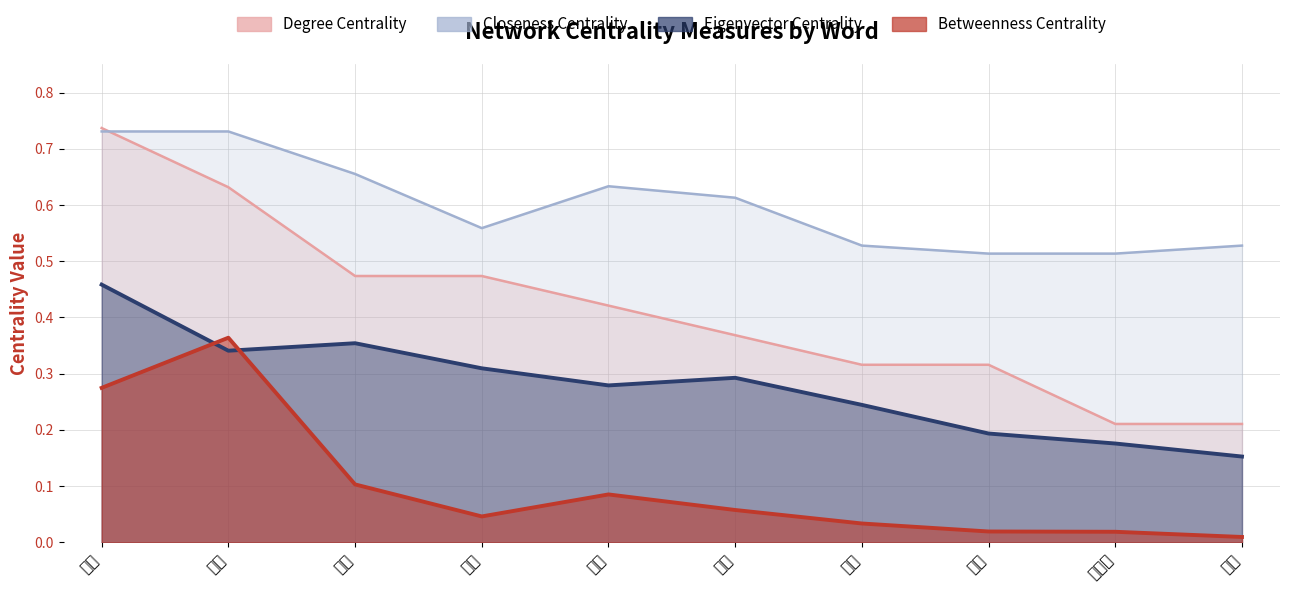

What is the sum of all Degree Centrality values?

4.2